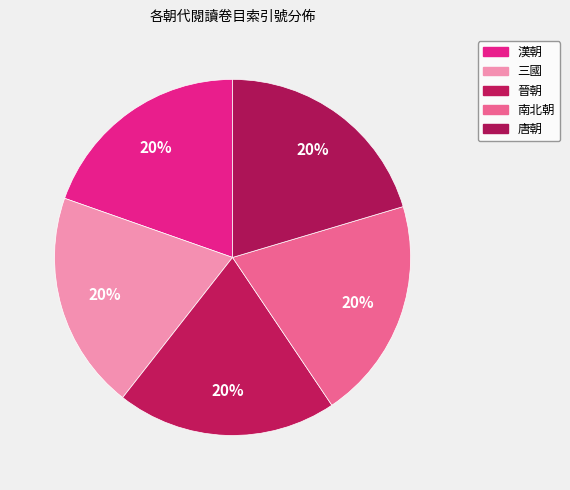

The 唐朝 slice represents 20% of the pie. True or false?

True